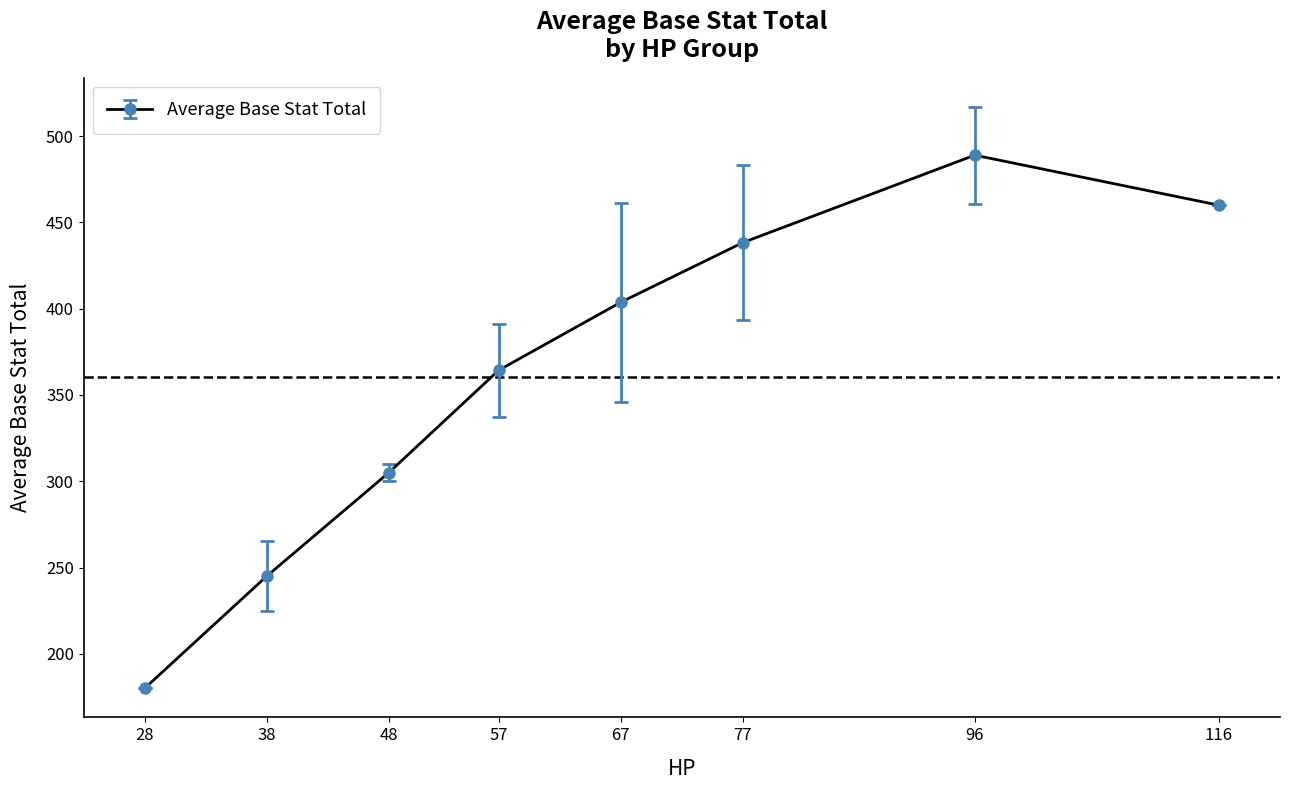

Reading left to right, list all the values displayed in this chart.

180.0	245.0	305.0	364.3	403.8	438.3	489.0	460.0